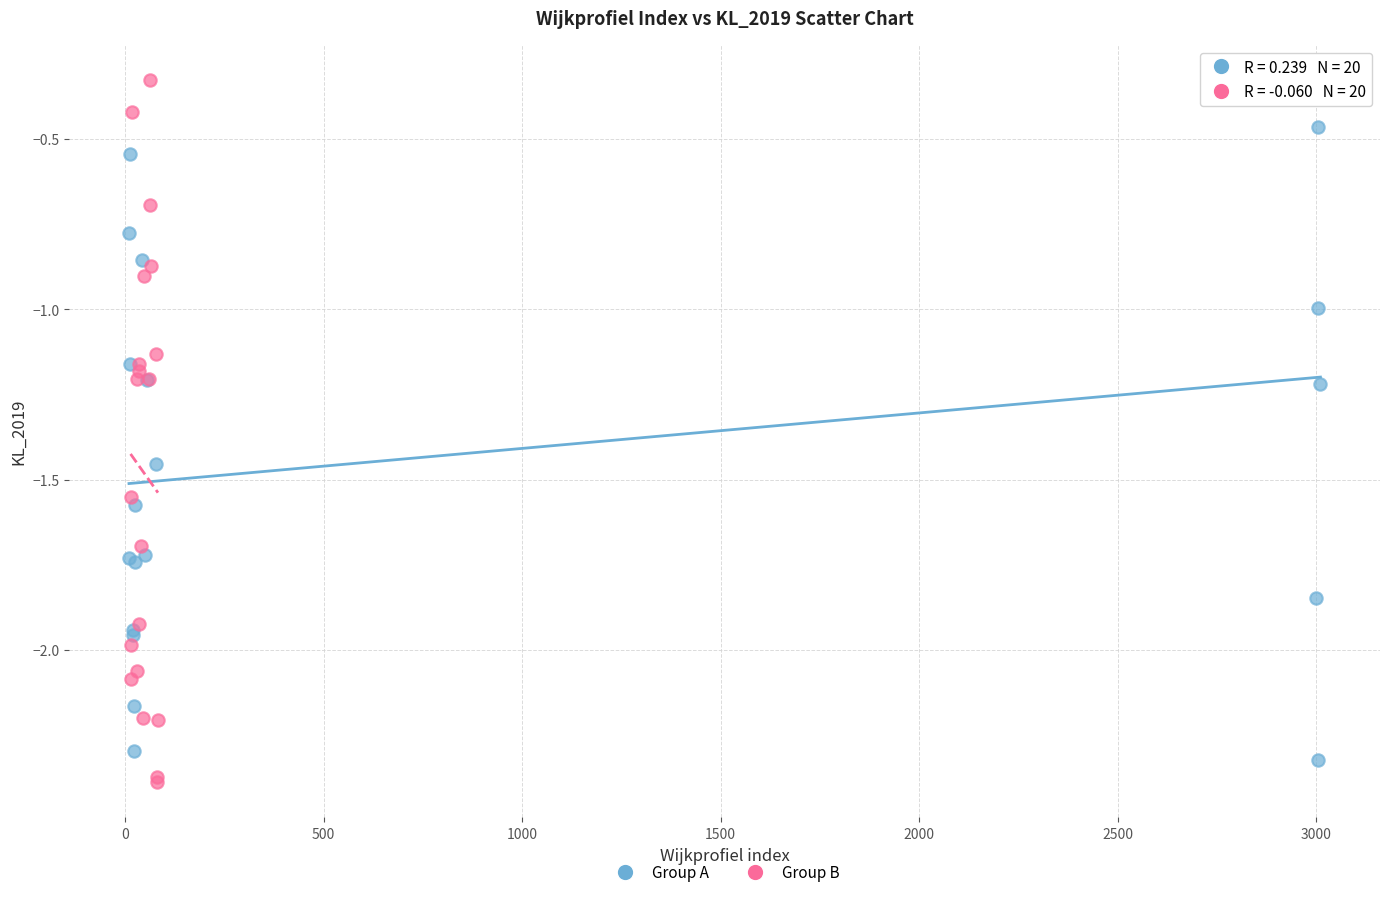

Which series contains the lowest Y value?

Group B